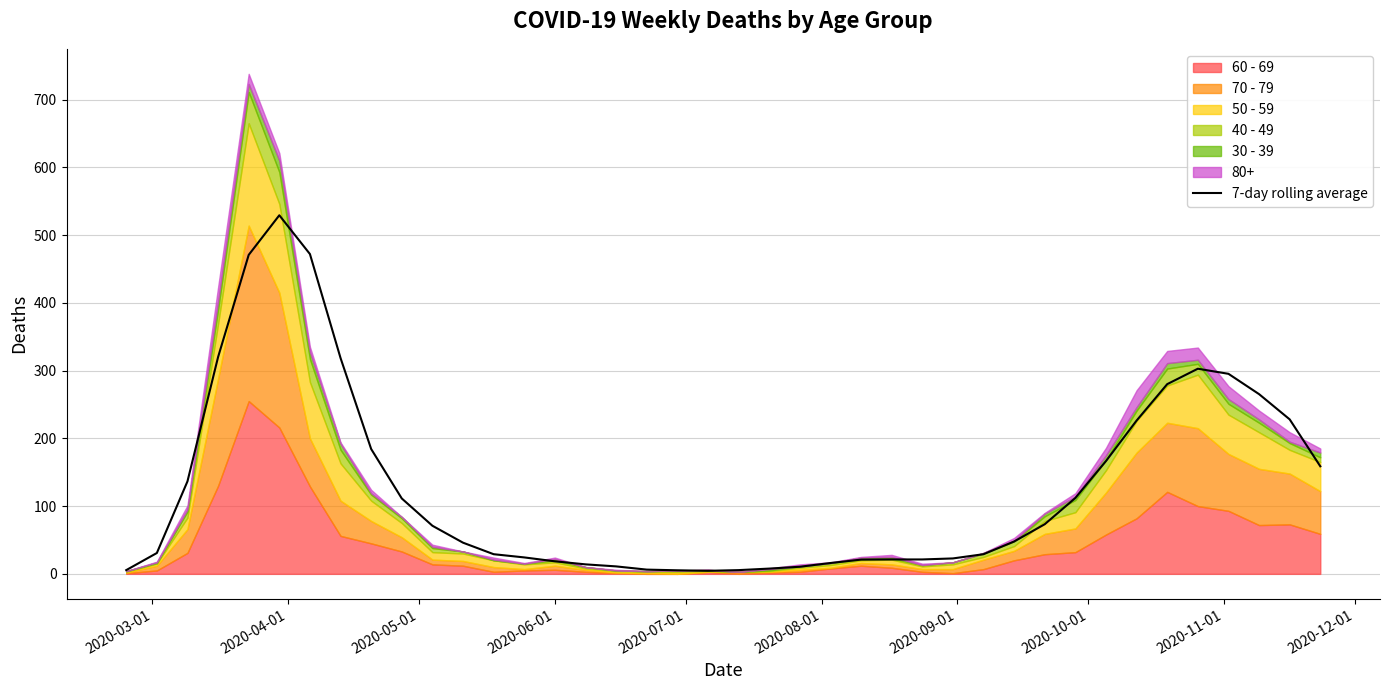

How many data points does each series have?

40